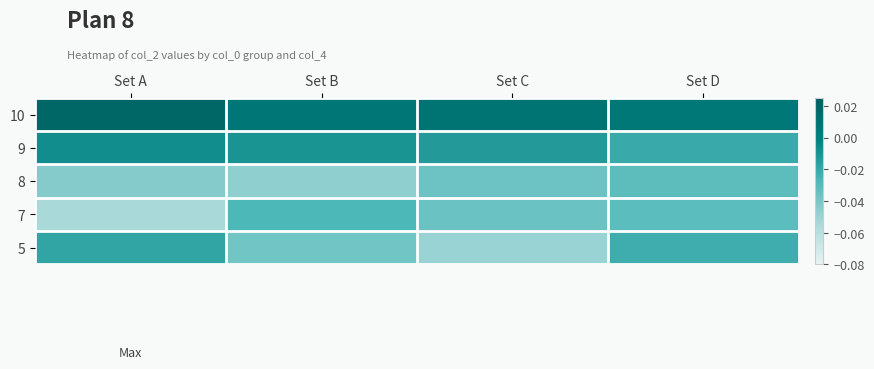

List the series in order of their peak value, highest first.

10, 9, 5, 7, 8